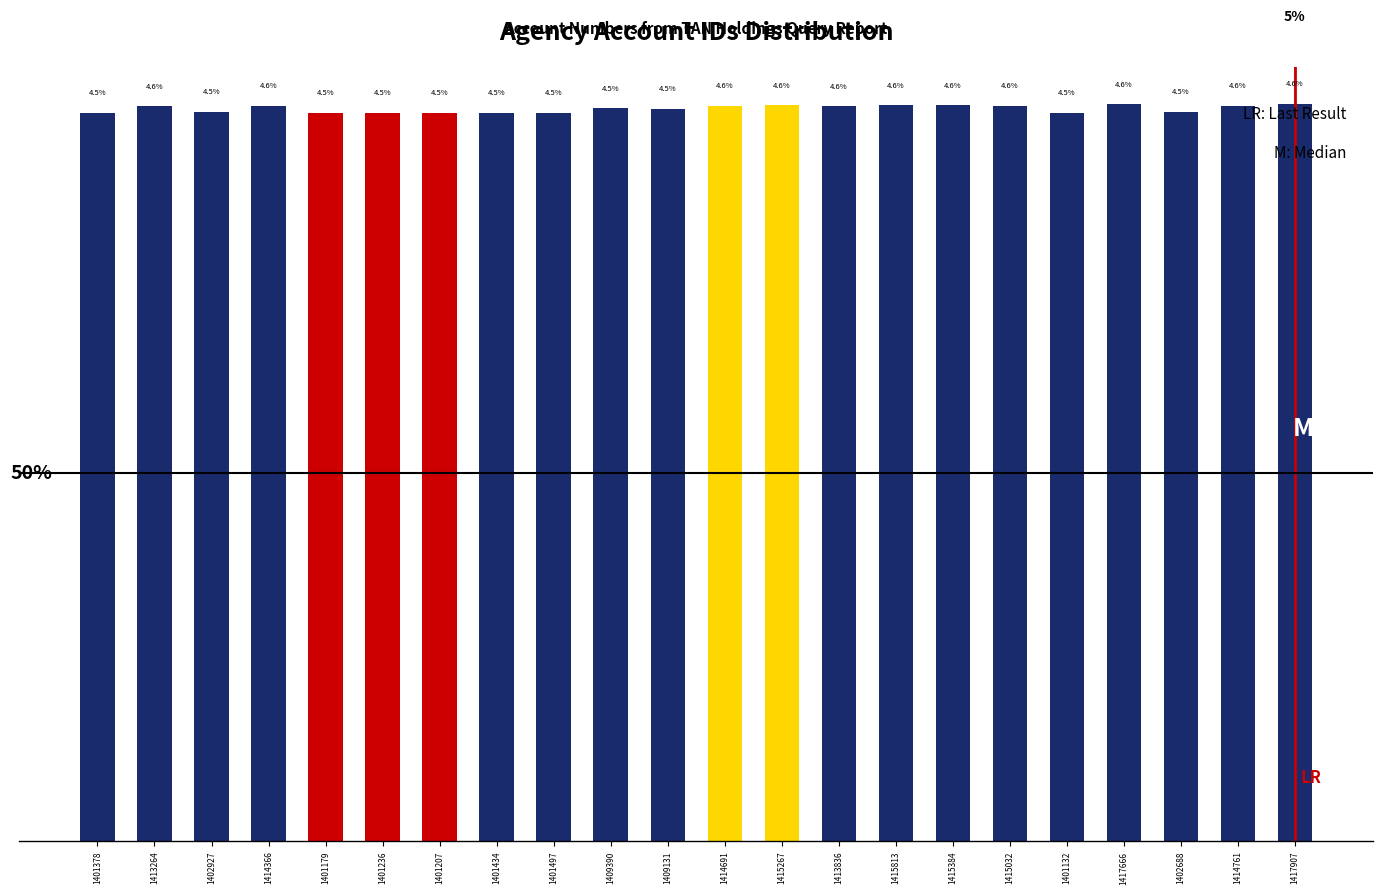

Does the chart contain any negative values?

No